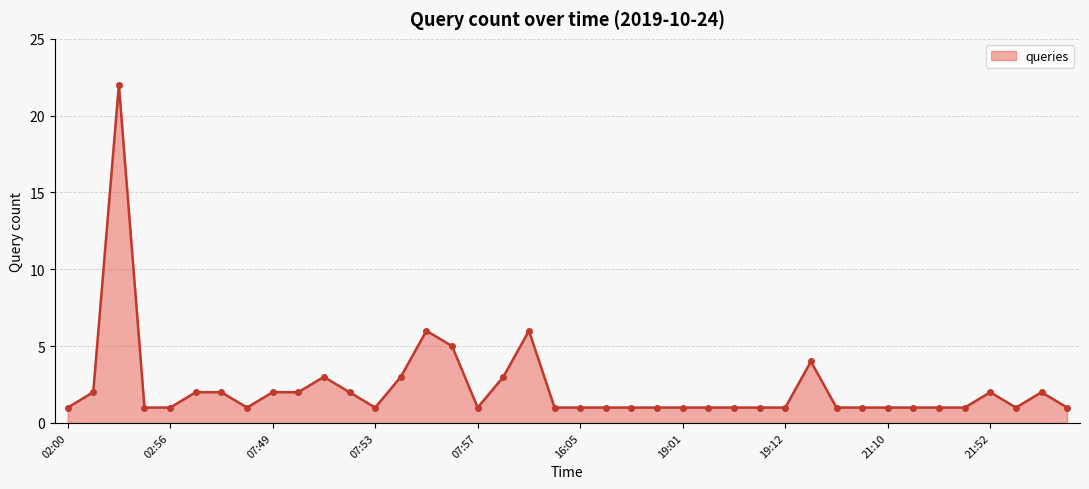

True or false: there are more than 2 points higher than both neighbors.

True